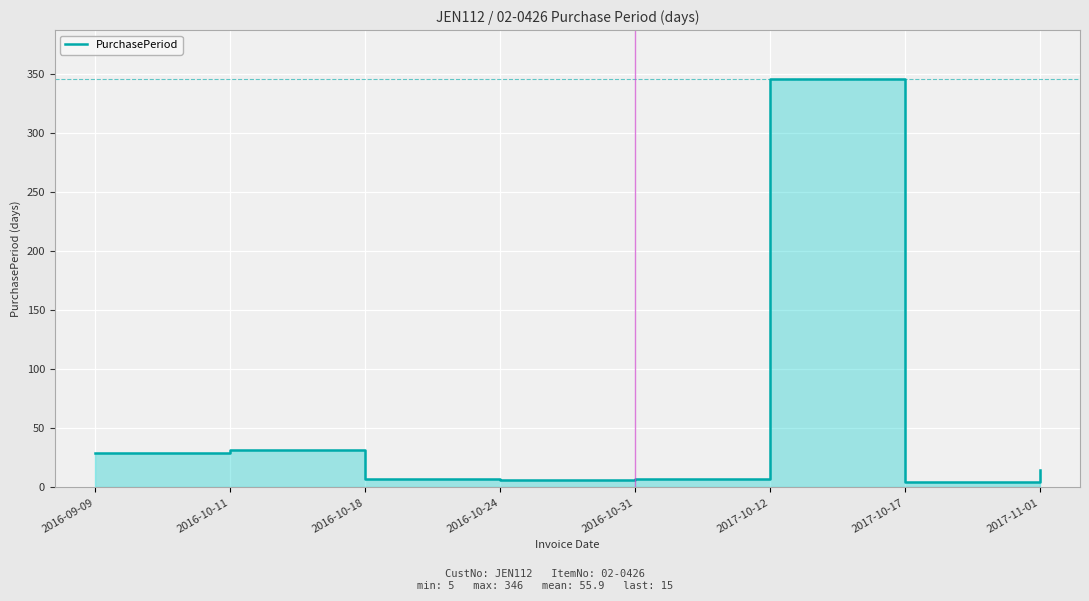

What is the greatest value displayed?

346